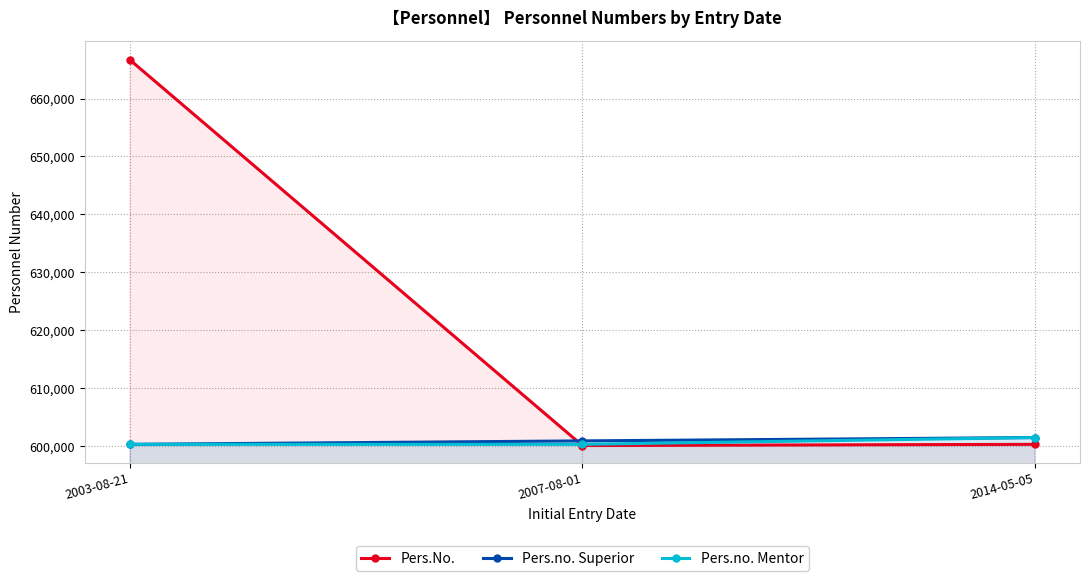

The Pers.No. series shows 171112 at 2014-05-05. True or false?

False